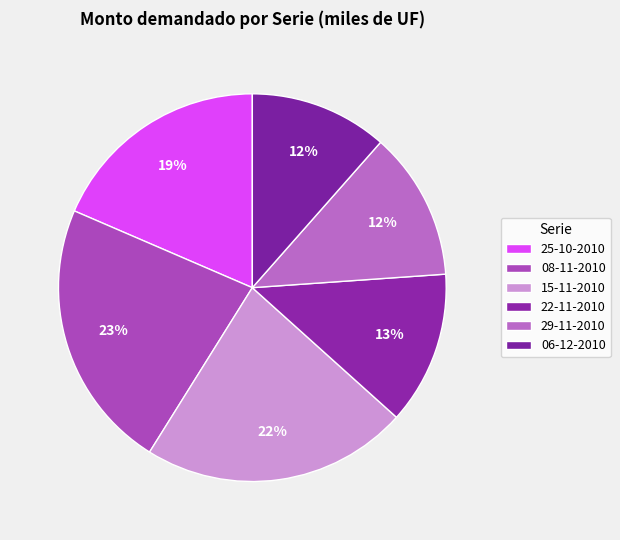

Between 25-10-2010 and 22-11-2010, which is larger?

25-10-2010